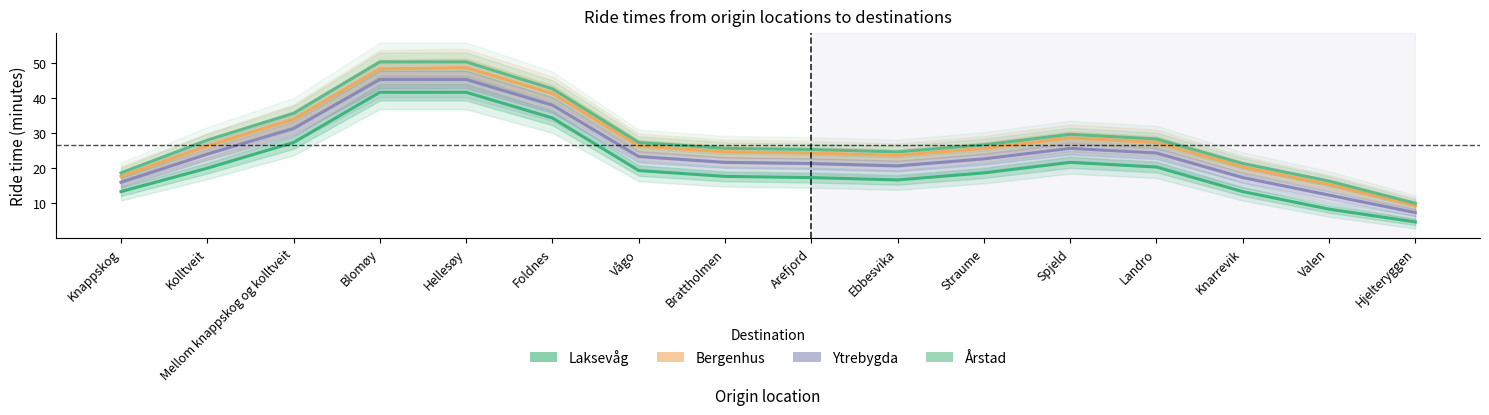

Is the value of Årstad at Brattholmen greater than the value of Laksevåg at Kolltveit?

Yes